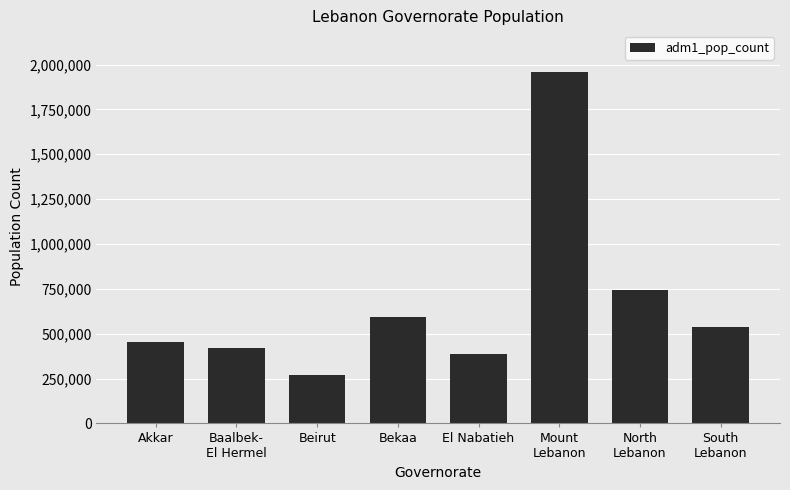

Where does the data first go above 537918?

Bekaa